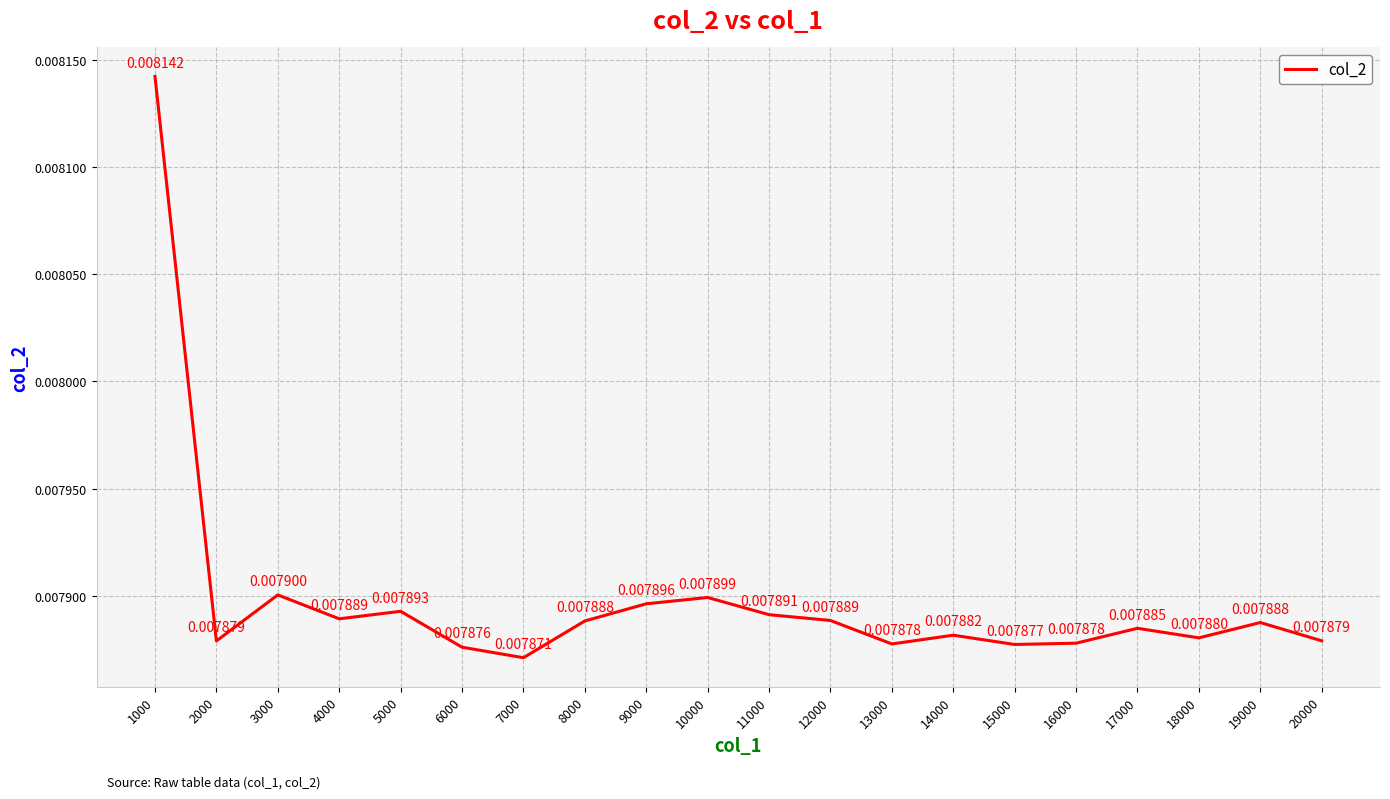

Which has a higher value, 3000 or 8000?

3000